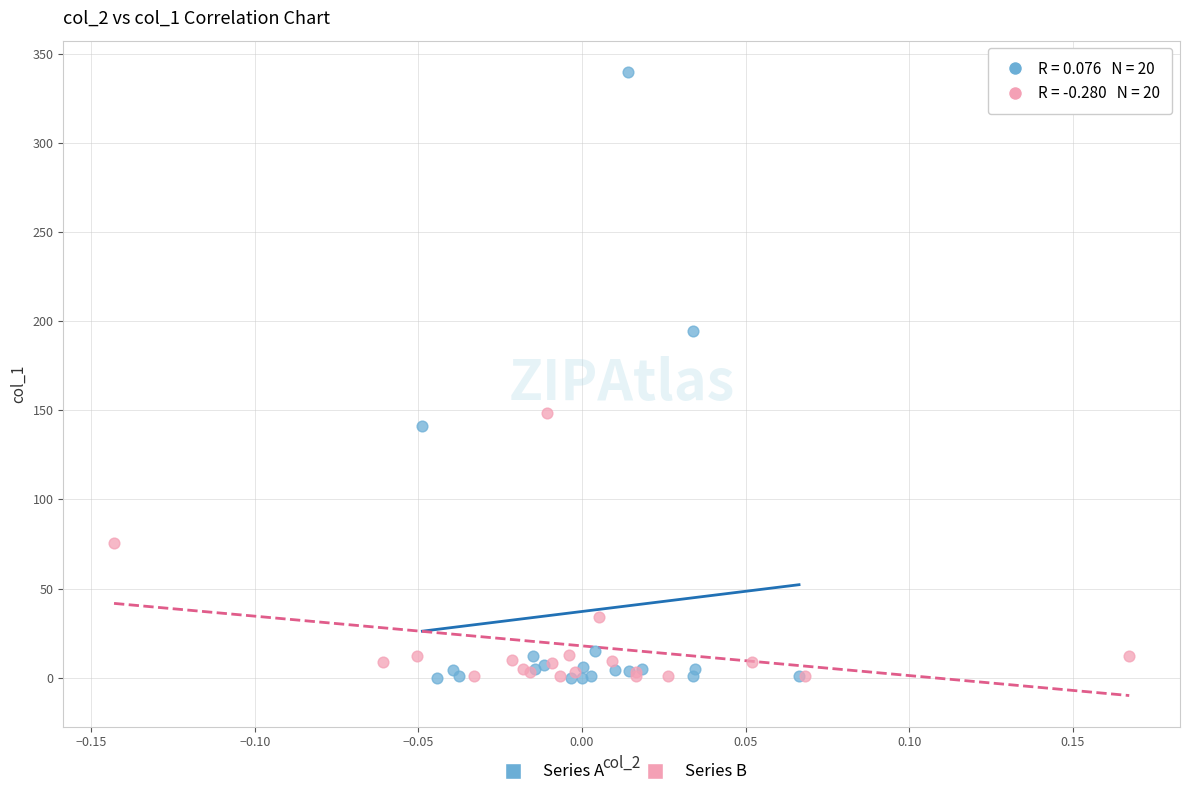

Which series has the largest Y range (max minus min)?

Series A